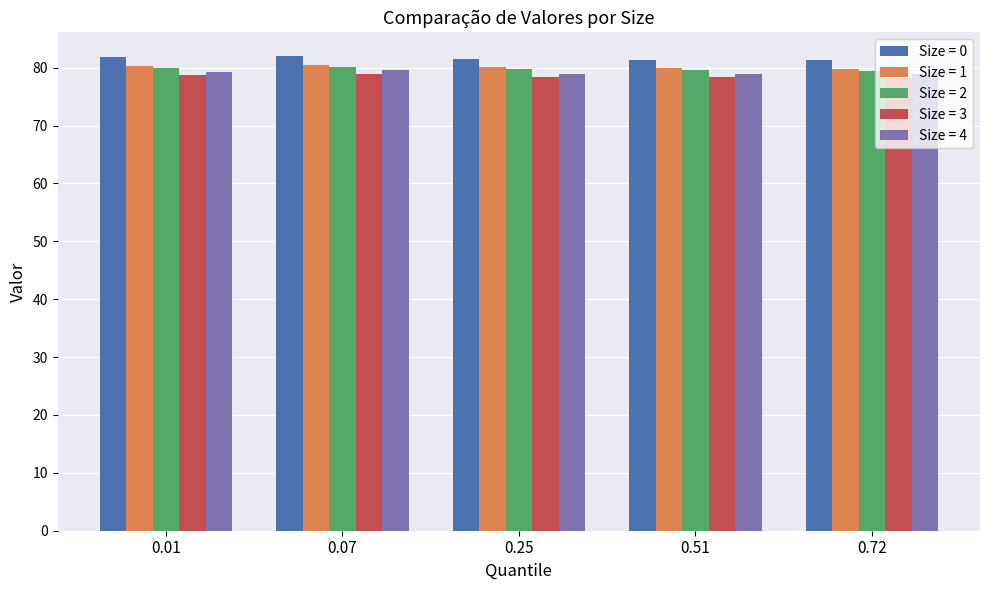

The value of Size = 4 at 0.25 is 79.0. True or false?

True